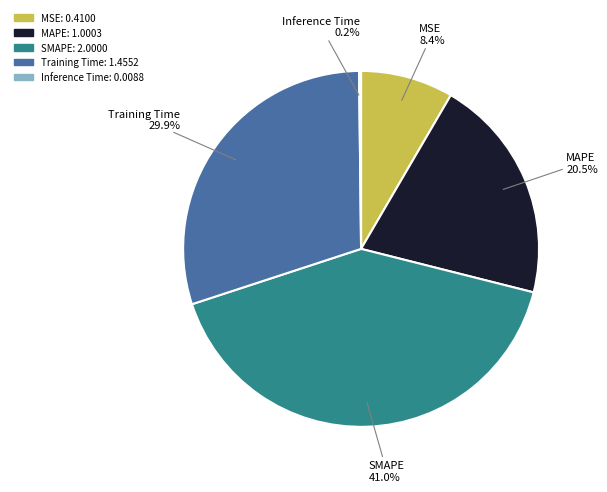

True or false: Training Time accounts for 19% of the total.

False